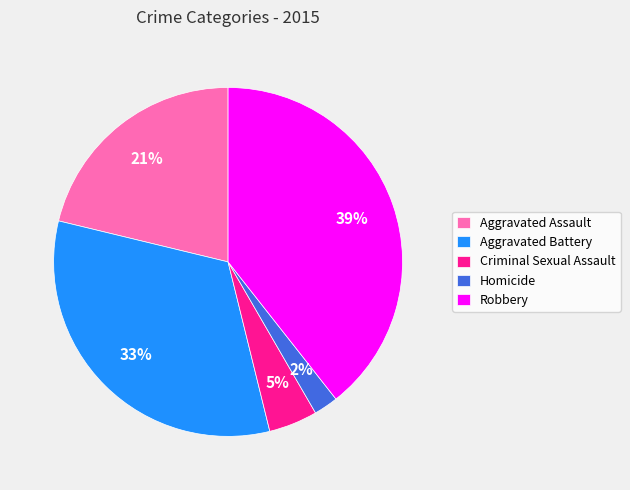

Rank the categories by value from lowest to highest.

Homicide, Criminal Sexual Assault, Aggravated Assault, Aggravated Battery, Robbery